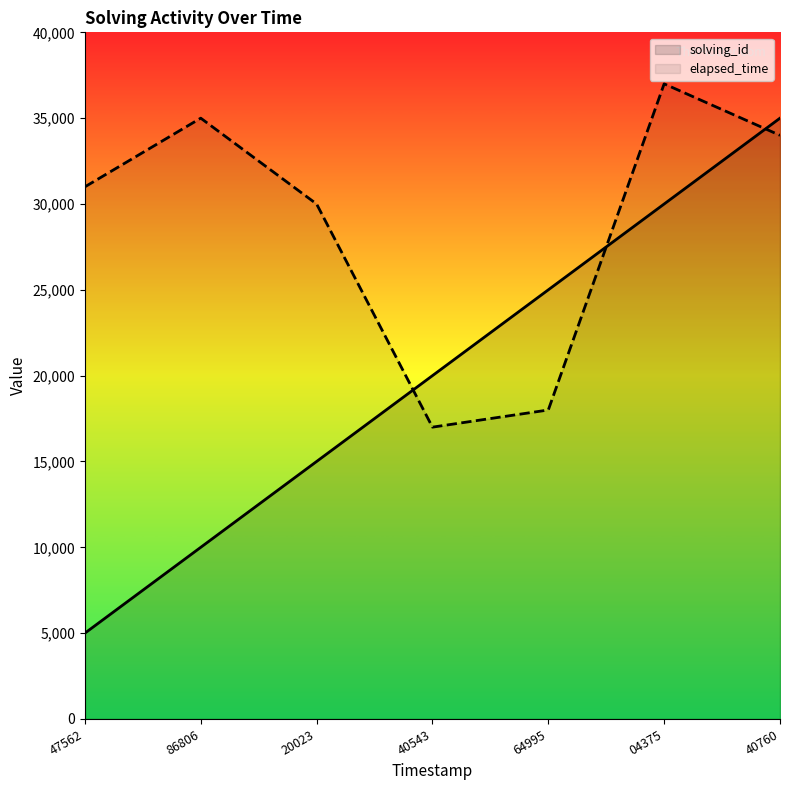

Which series has the widest spread of values?

solving_id